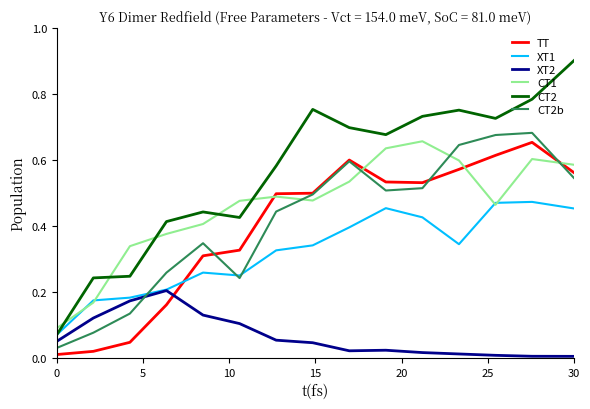

Which series has the widest spread of values?

CT2